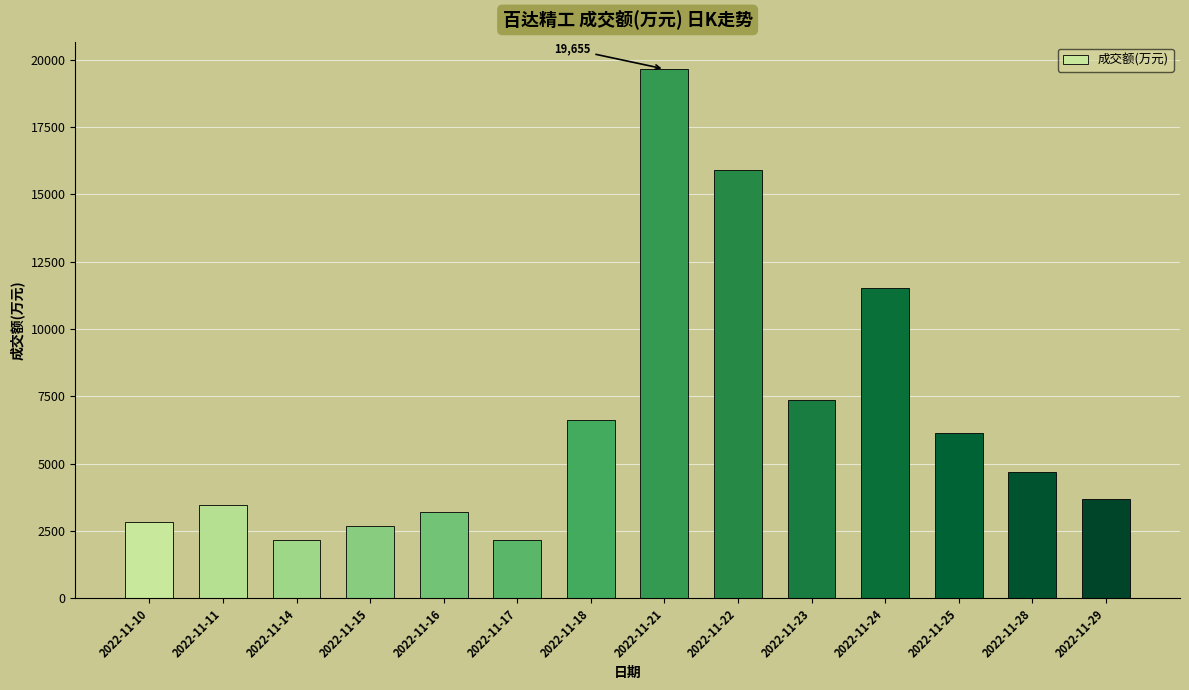

Does the chart contain stacked bars?

No